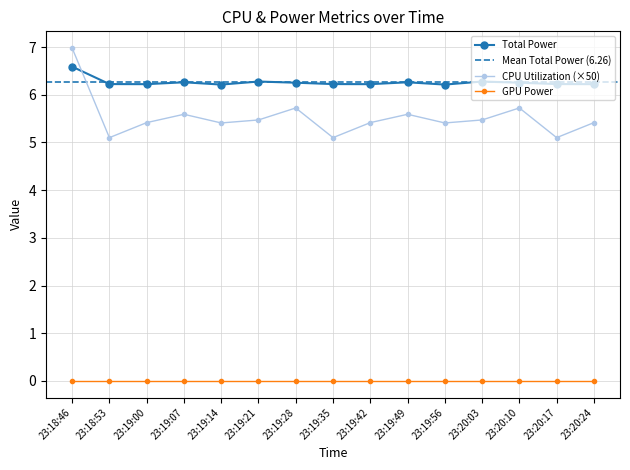

How many interior local peaks does the CPU Utilization series have?

4